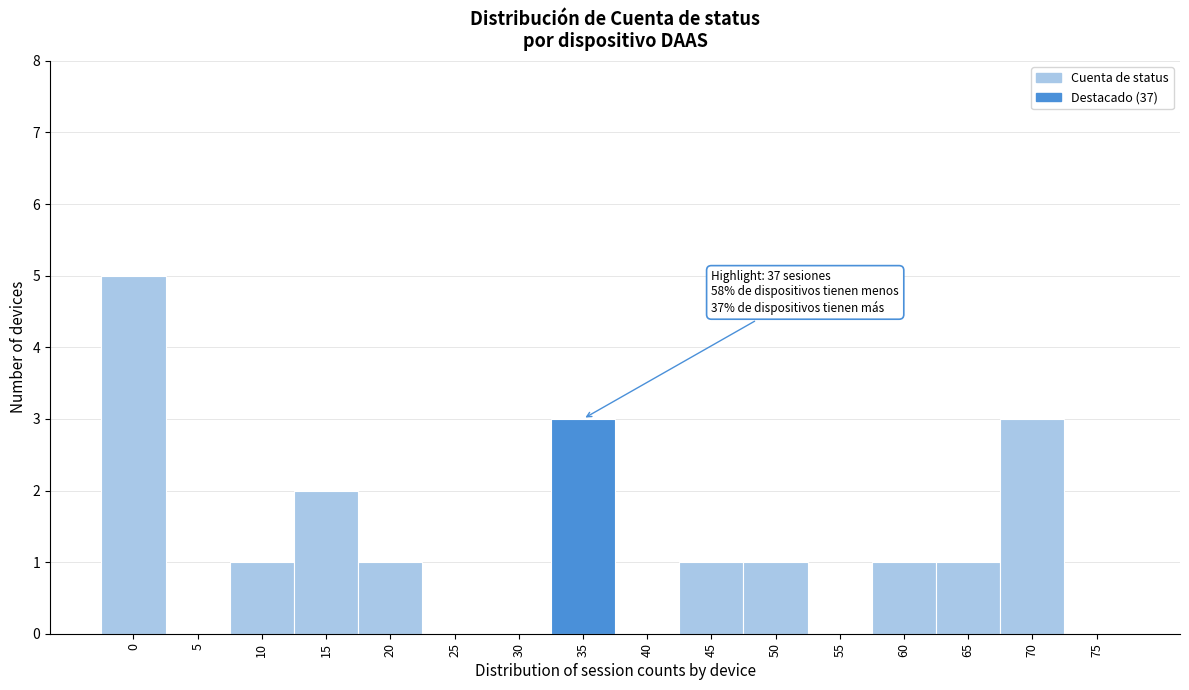

Reading left to right, extract all data points from this chart.

0=5	5=0	10=1	15=2	20=1	25=0	30=0	35=3	40=0	45=1	50=1	55=0	60=1	65=1	70=3	75=0